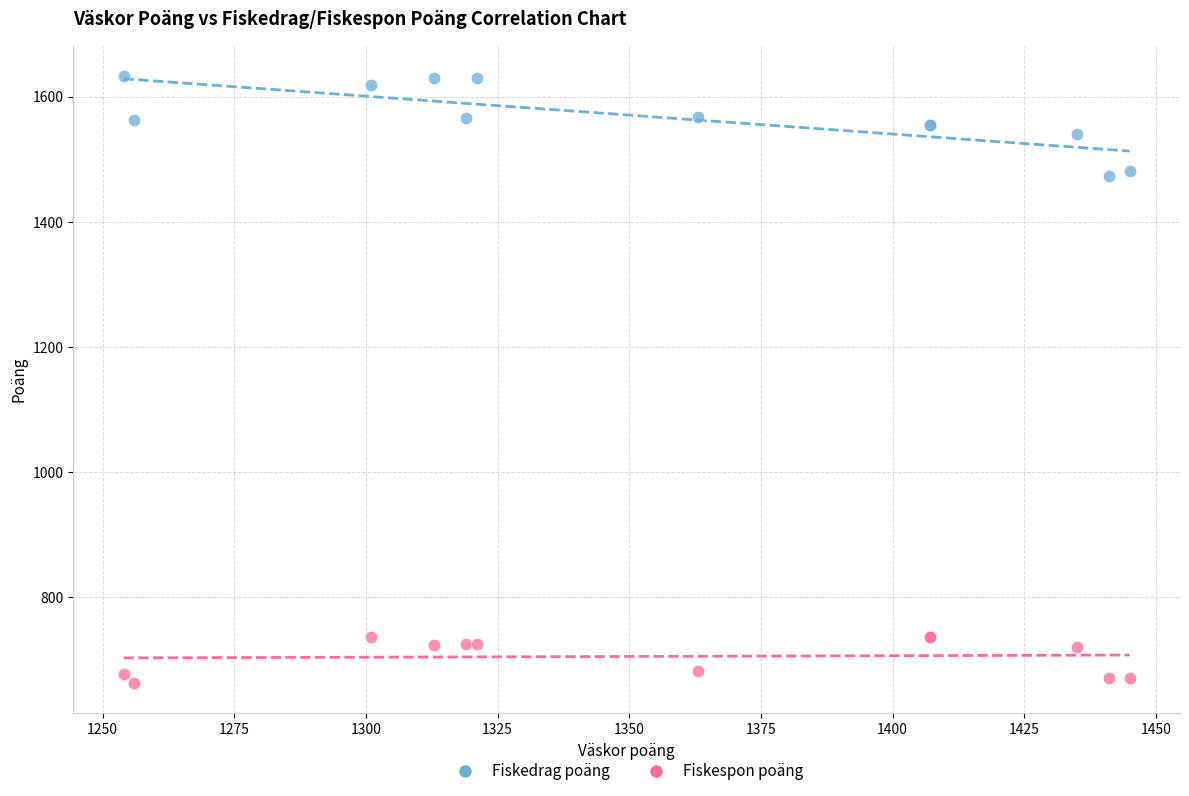

What are all the series names shown in the legend?

Fiskedrag poäng, Fiskespon poäng